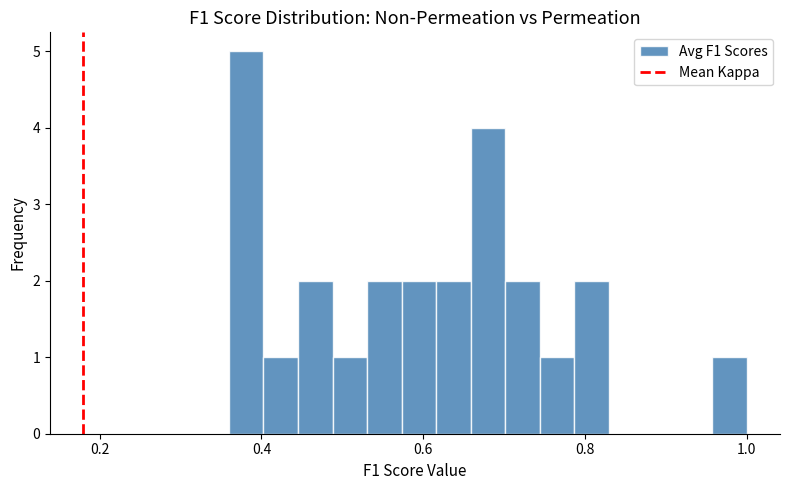

Around what value on the x-axis is the tallest bar? Give the approximate position of its centre, as read against the axis.

0.38